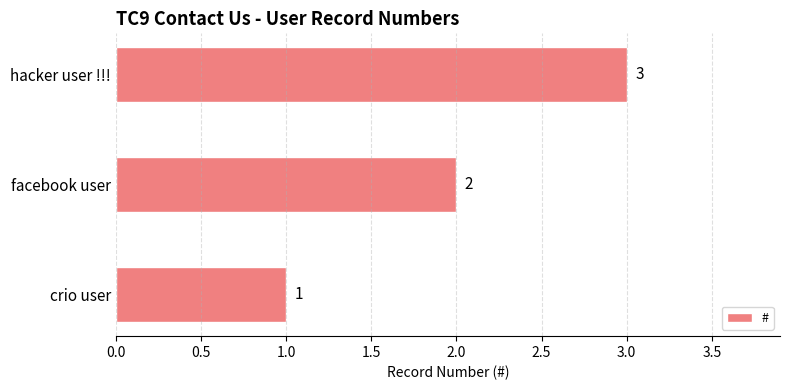

What is the sum of all values?

6